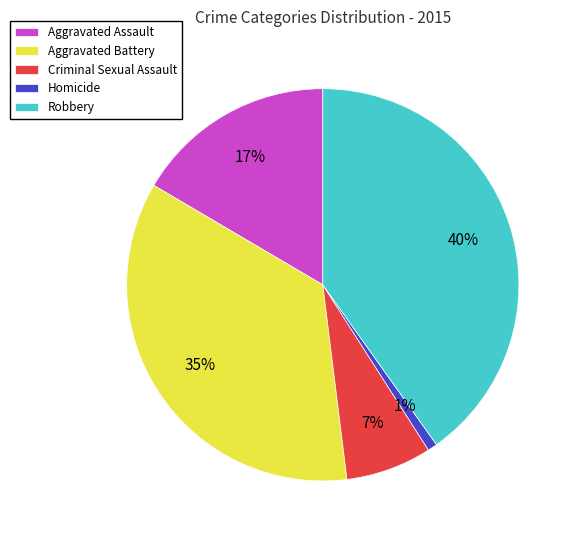

To the nearest percent, what is the difference between the largest and smallest slice percentages?

39%